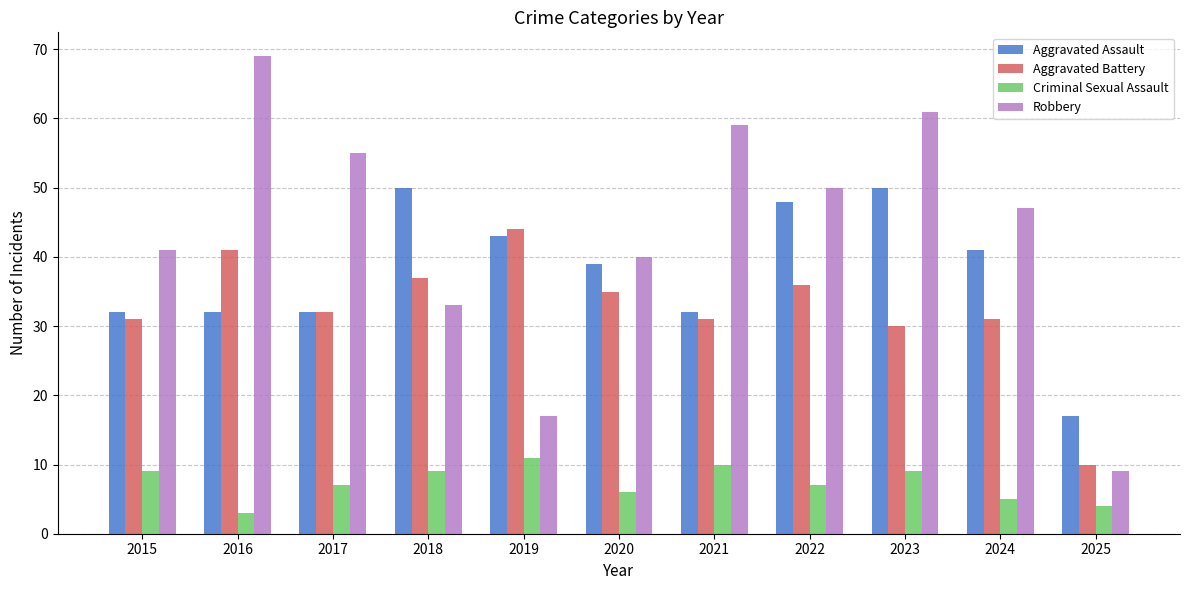

True or false: Criminal Sexual Assault has a value of 3 at 2019.

False